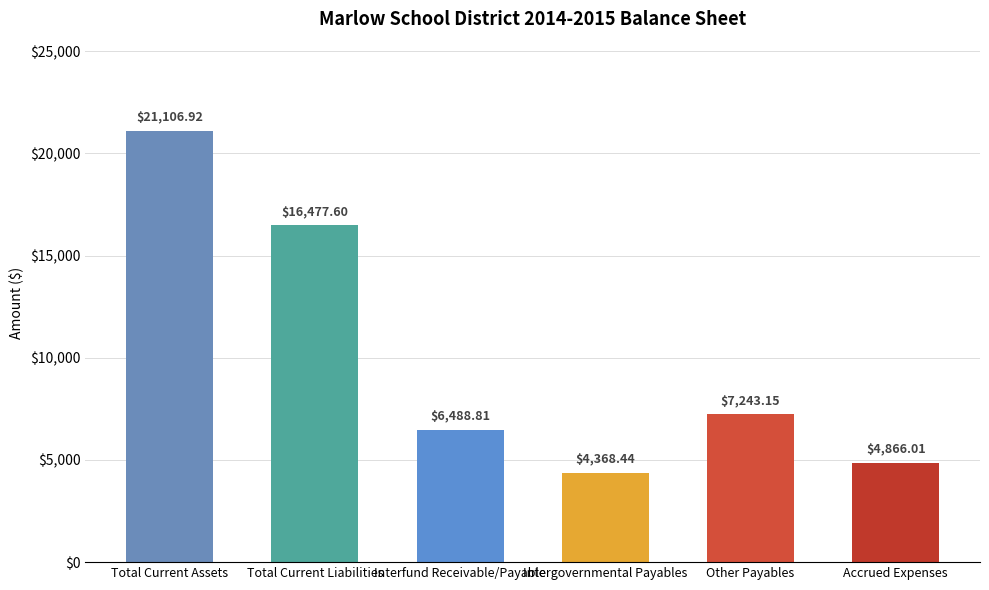

Rank the categories by value from highest to lowest.

Total Current Assets, Total Current Liabilities, Other Payables, Interfund Receivable/Payable, Accrued Expenses, Intergovernmental Payables